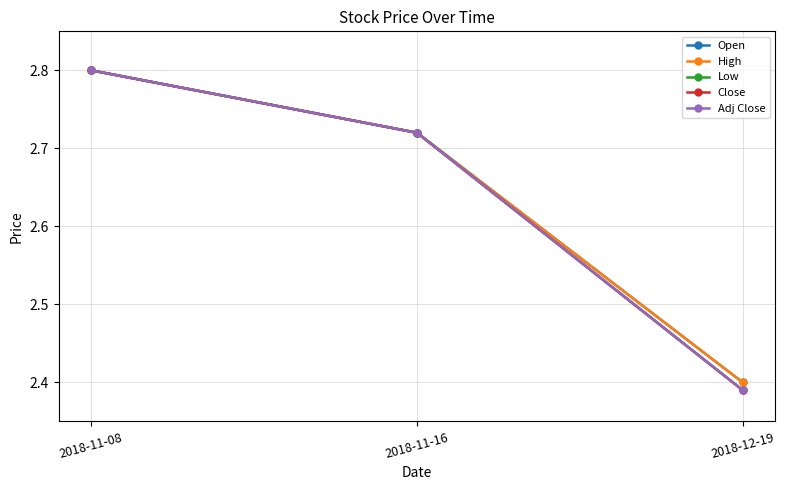

At how many categories does at least one series exceed 2?

3